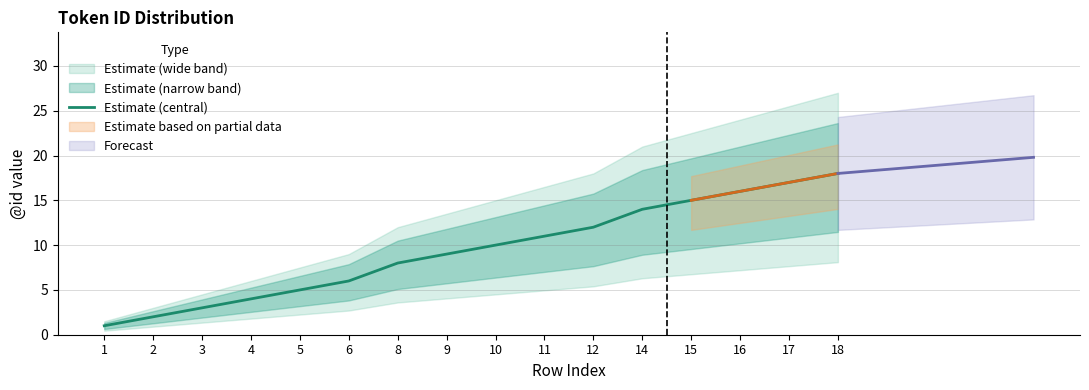

List the labels in order of value, largest first.

18, 17, 16, 15, 14, 12, 11, 10, 9, 8, 6, 5, 4, 3, 2, 1